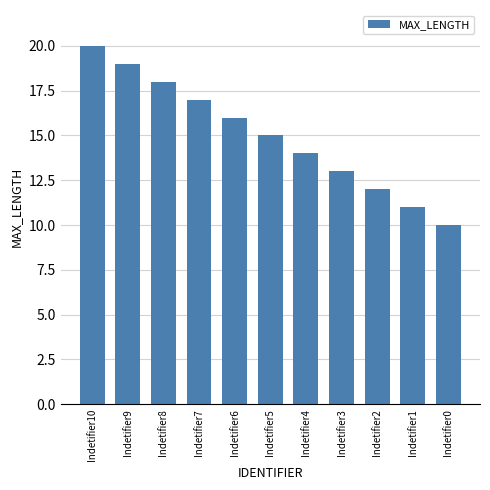

Reading left to right, extract all data points from this chart.

Indetifier10=20	Indetifier9=19	Indetifier8=18	Indetifier7=17	Indetifier6=16	Indetifier5=15	Indetifier4=14	Indetifier3=13	Indetifier2=12	Indetifier1=11	Indetifier0=10